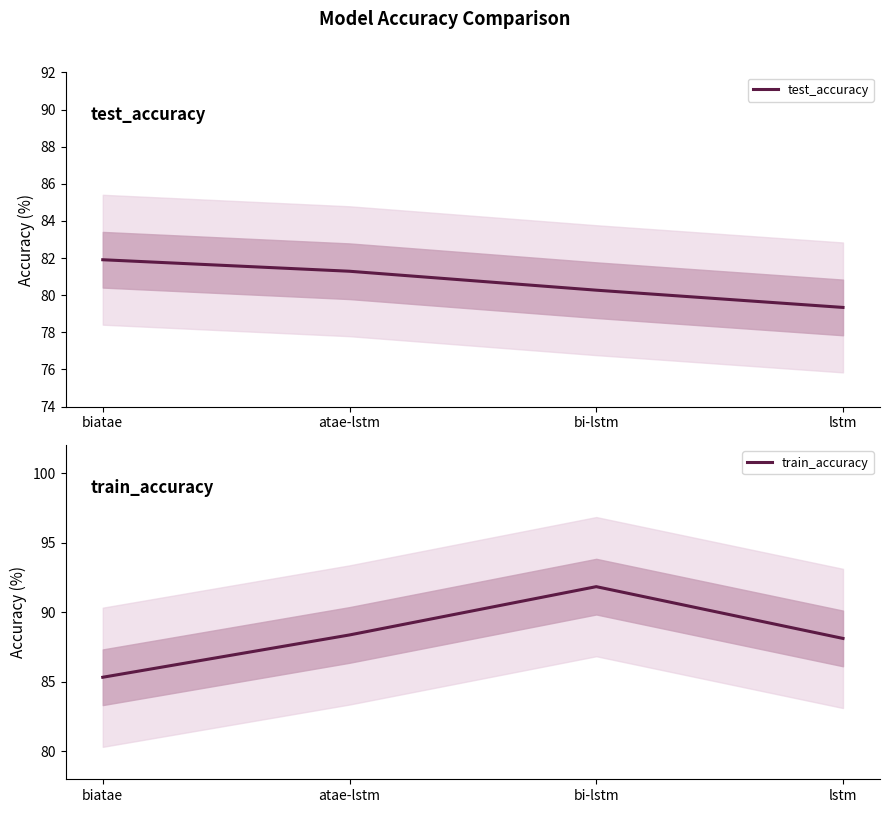

At bi-lstm, list the series in order from largest to smallest.

train_accuracy, test_accuracy